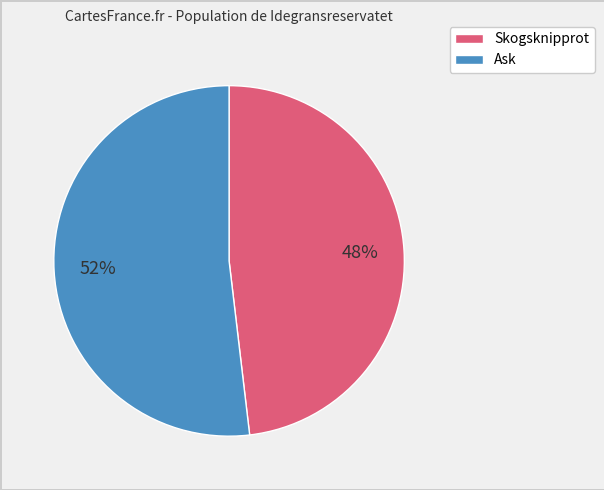

Is there any slice that represents more than half of the pie?

Yes